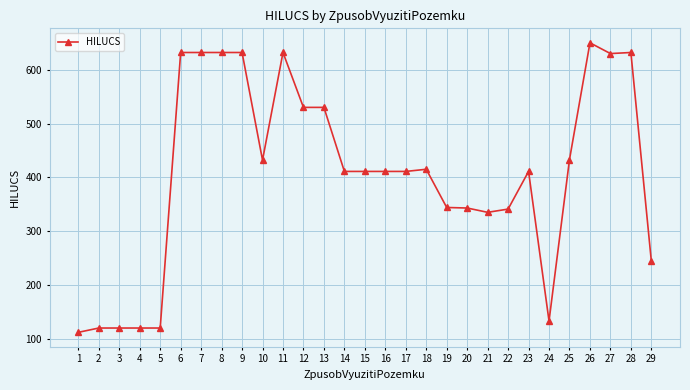

The value at 24 is 133. True or false?

True